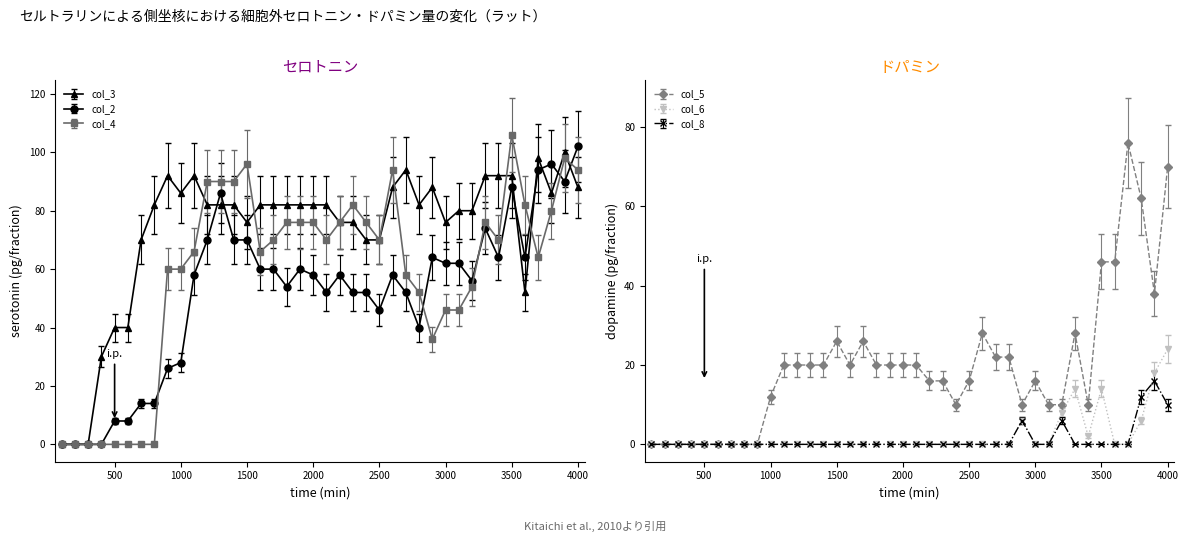

At which category is the sum across all series the highest?

4000.0